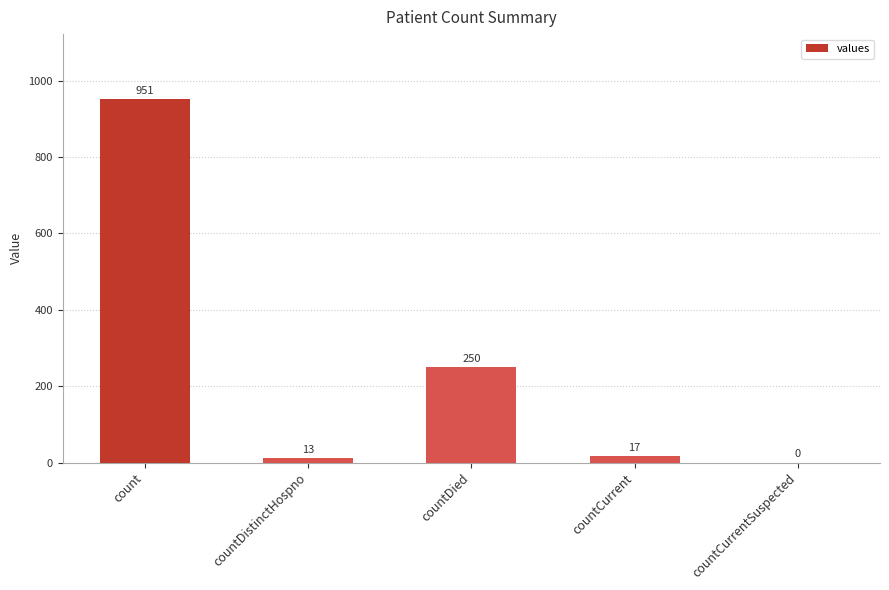

How many data points does each series have?

5